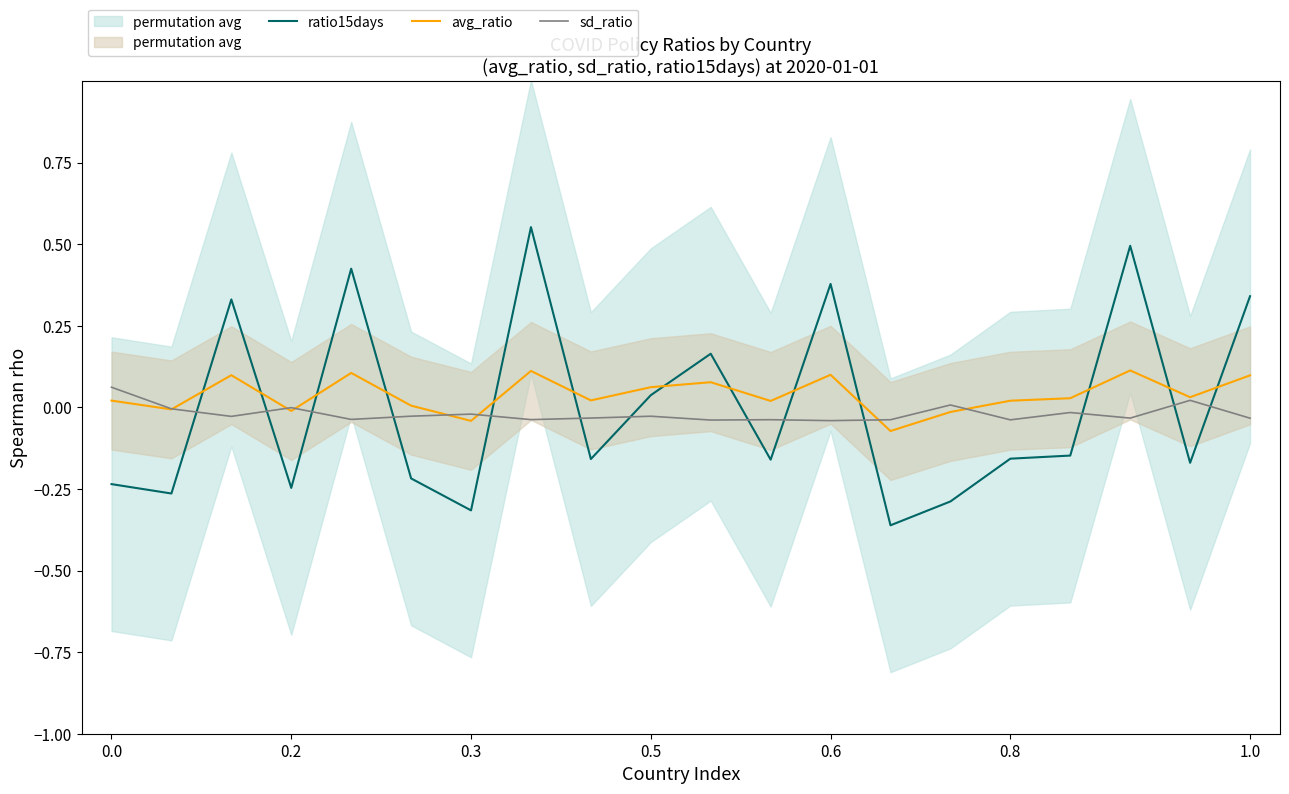

What is the value of the ratio15days point at the 19th from the left?

-0.2